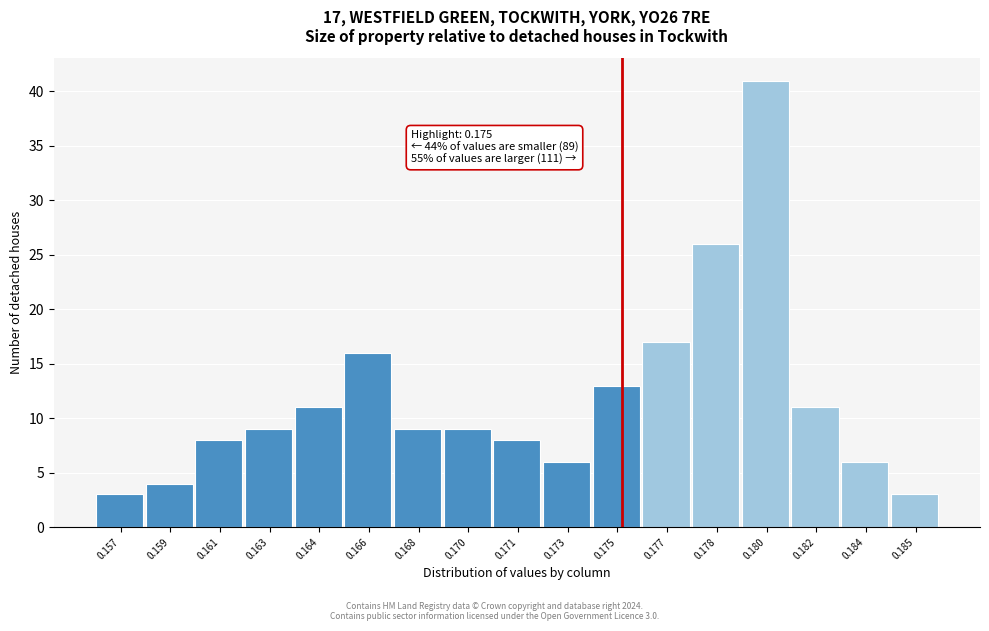

Reading left to right, extract all data points from this chart.

0.157=3	0.159=4	0.161=8	0.163=9	0.164=11	0.166=16	0.168=9	0.170=9	0.171=8	0.173=6	0.175=13	0.177=17	0.178=26	0.180=41	0.182=11	0.184=6	0.185=3